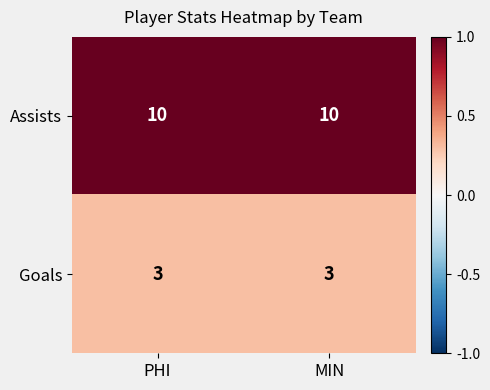

What is the approximate value of Assists at PHI?

10